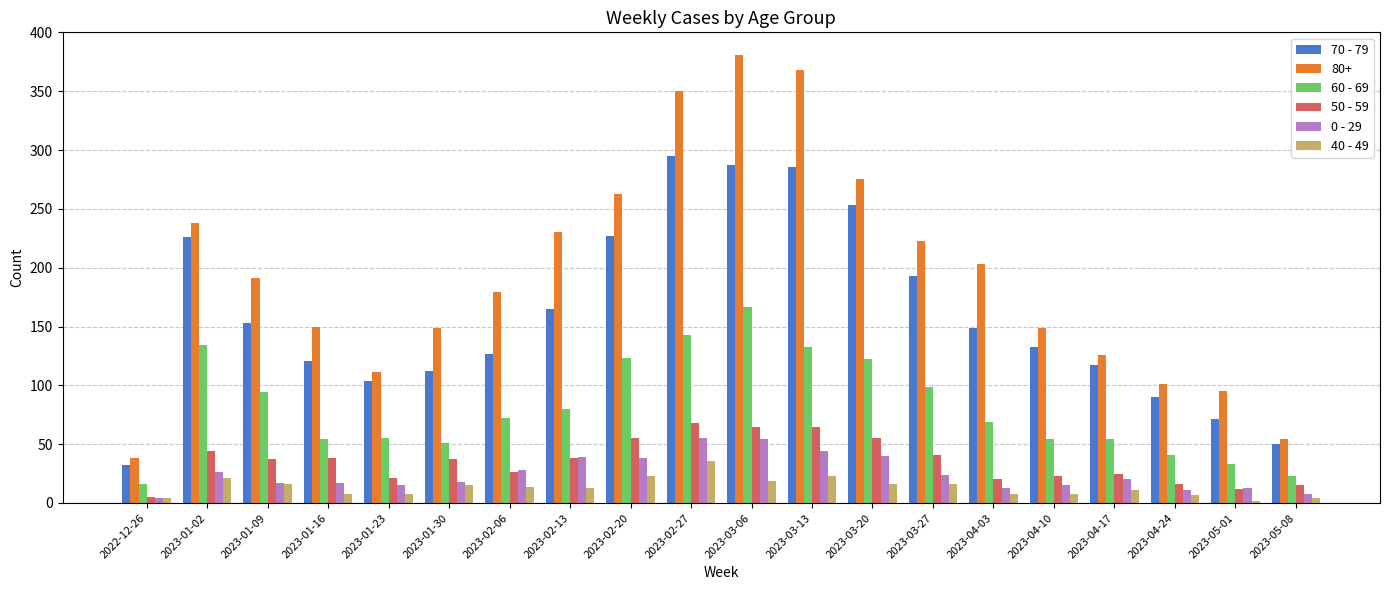

Read the 50 - 59 value at 2023-04-24, to the nearest 5.

15